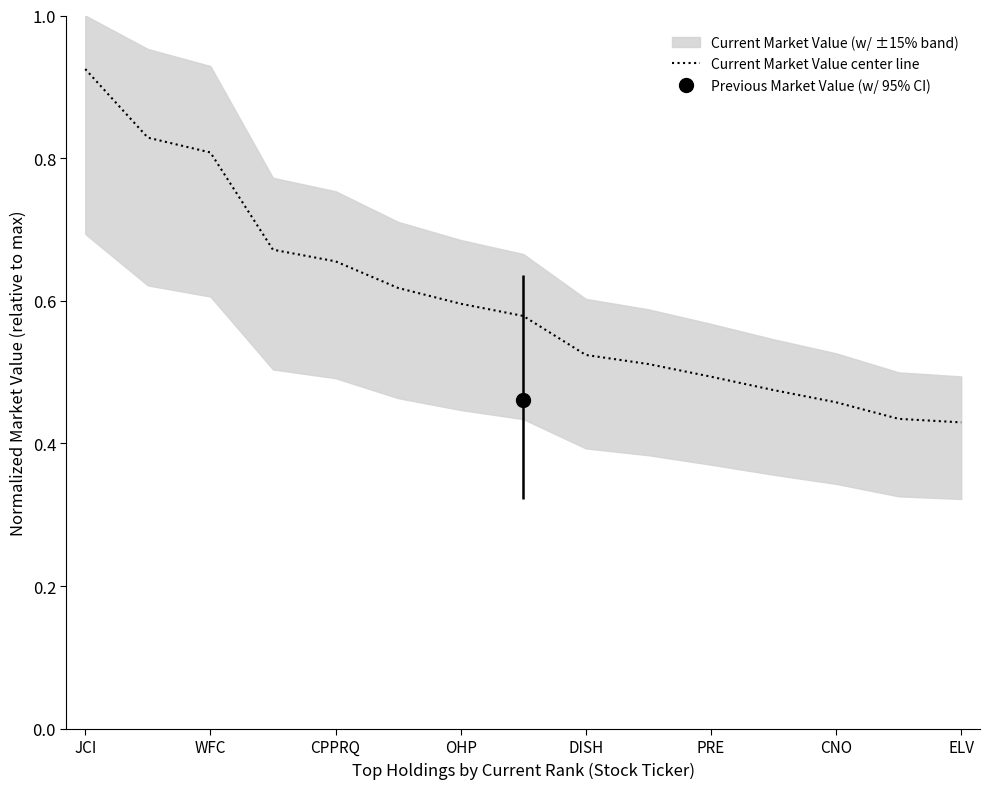

At which label does Current Market Value center line reach its peak?

JCI